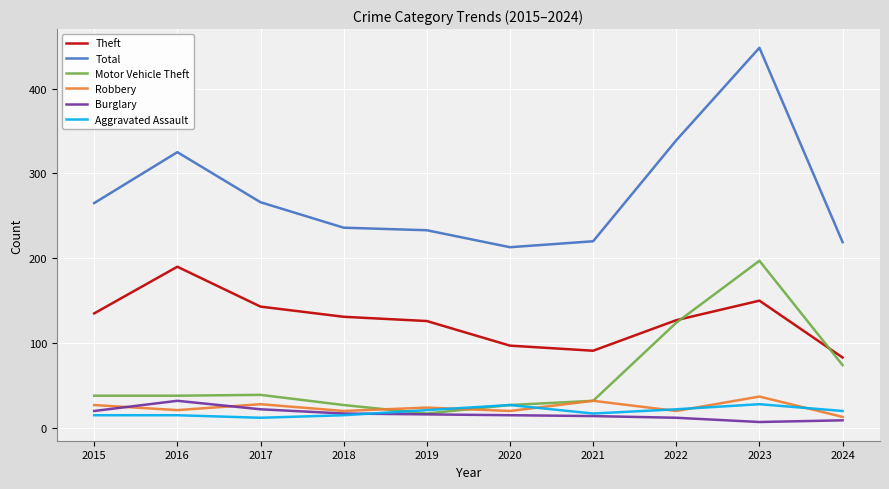

At which category is the sum across all series the highest?

2023